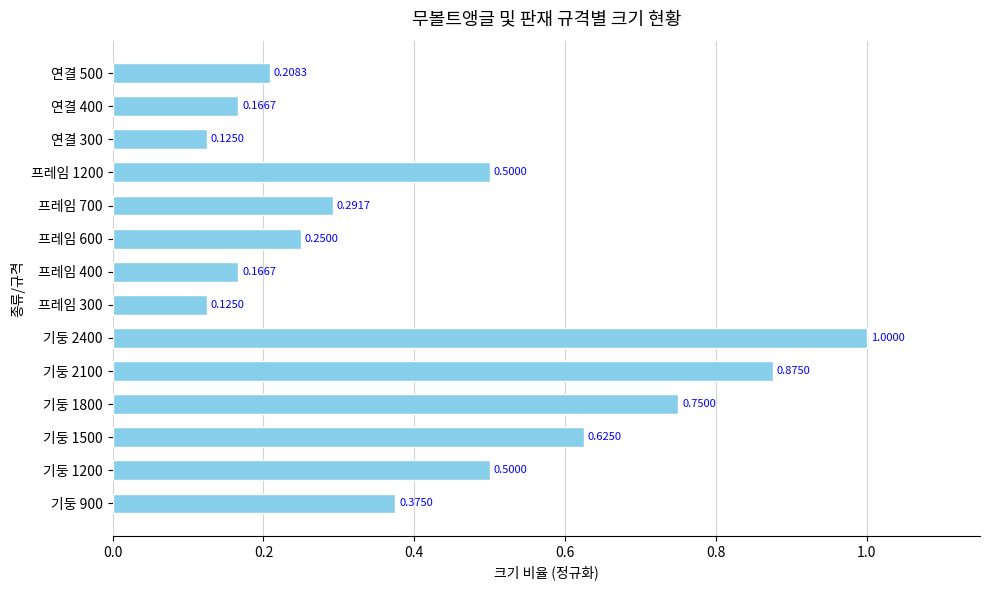

What is the sum of the values at 기둥 1800 and 기둥 1500?

1.4